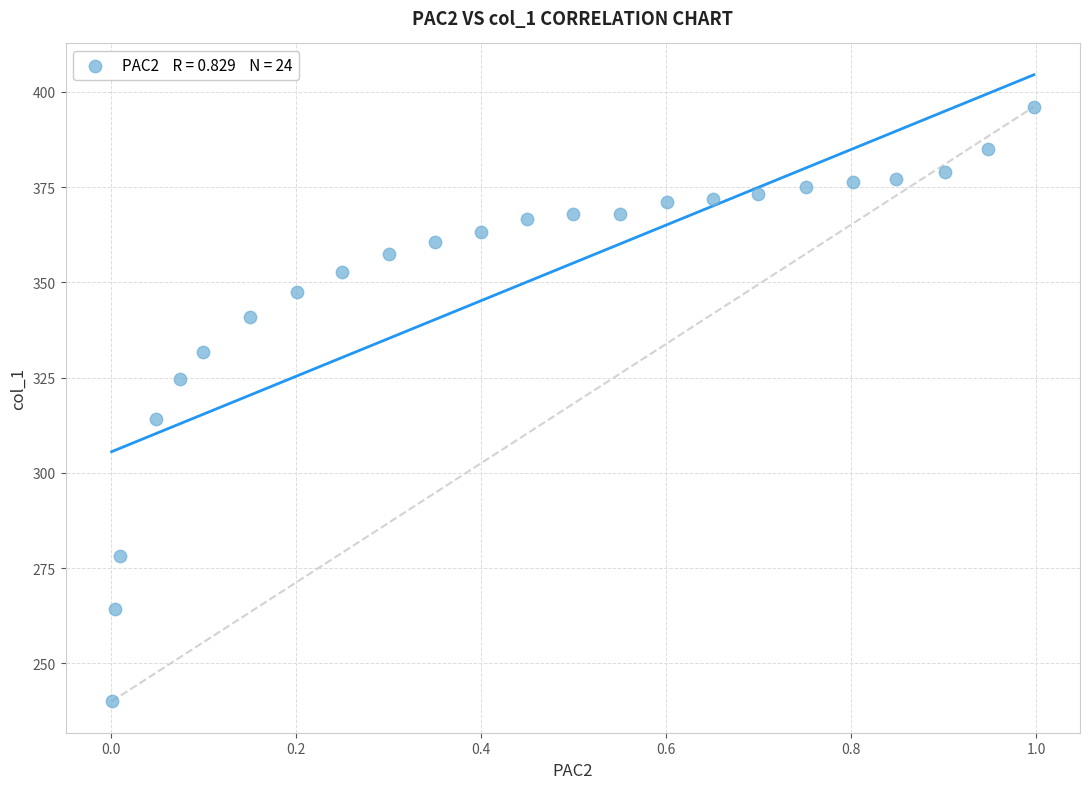

What Y value in the scatter plot is closest to 318?

314.1